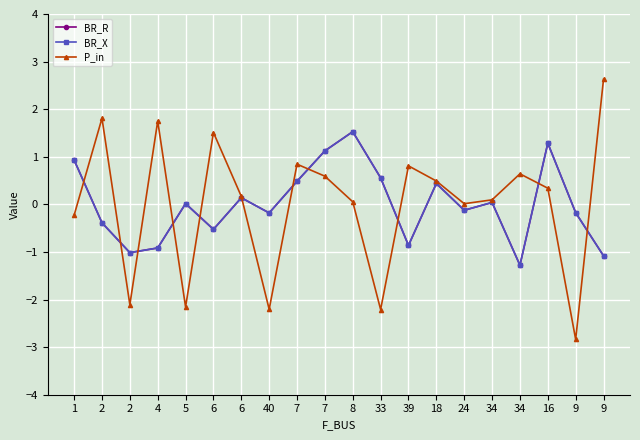

Does the chart display data point markers on the line(s)?

Yes